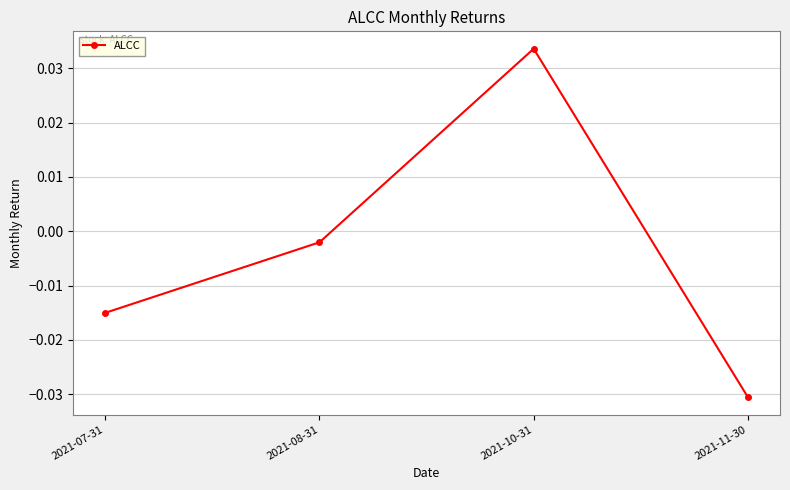

Which label corresponds to the largest value in the chart?

2021-10-31